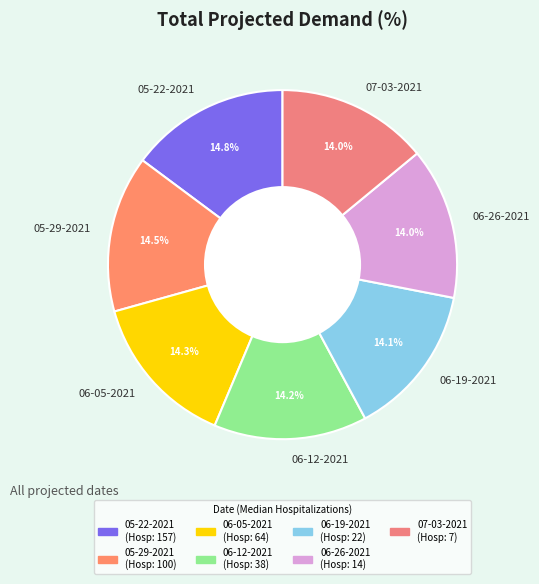

Does 06-12-2021 account for over 50% of the chart?

No